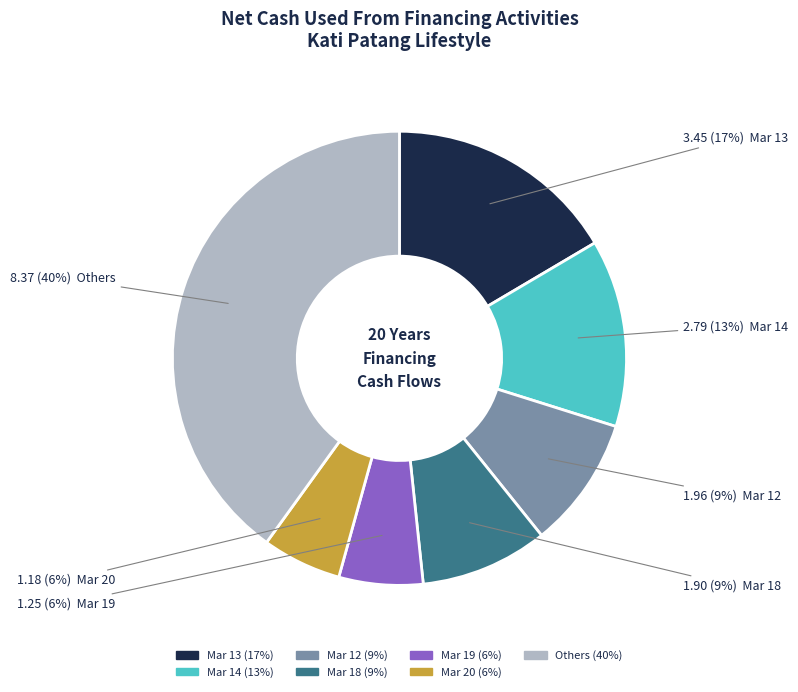

To the nearest percent, what is the difference between the largest and smallest slice percentages?

34%